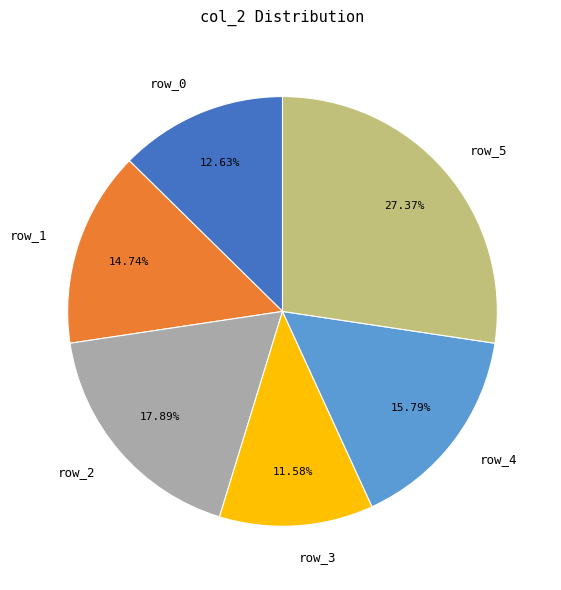

Is there a majority slice in this chart?

No